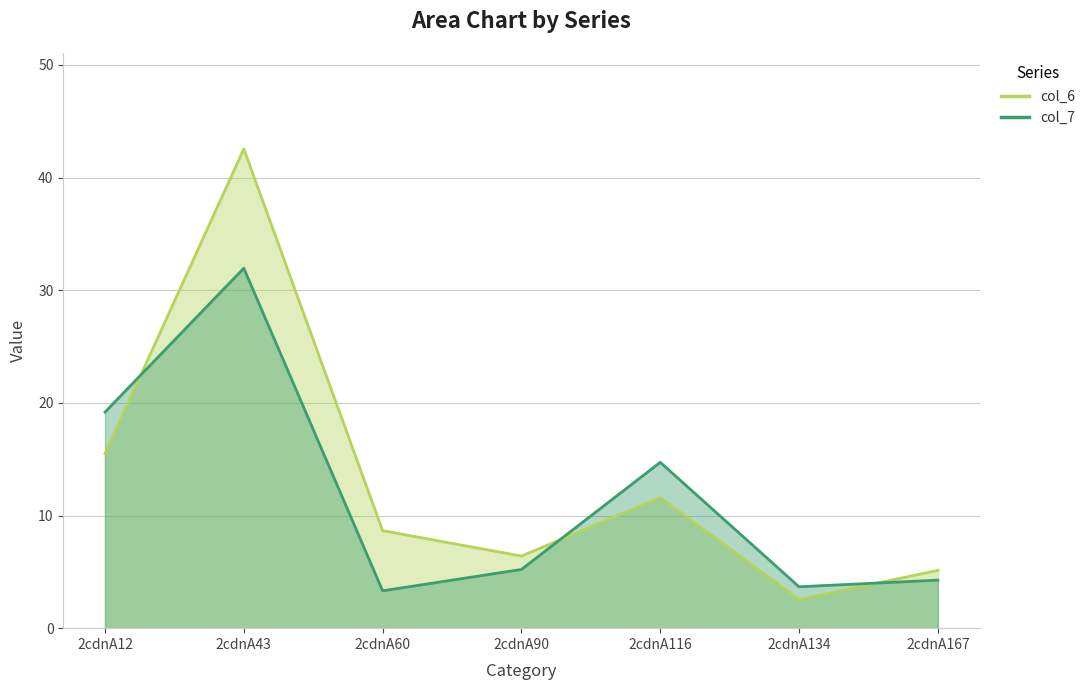

Reading left to right, what are all the values shown in this chart?

col_6: 15.5	42.6	8.7	6.4	11.6	2.5	5.1
col_7: 19.2	32.0	3.3	5.2	14.7	3.7	4.3